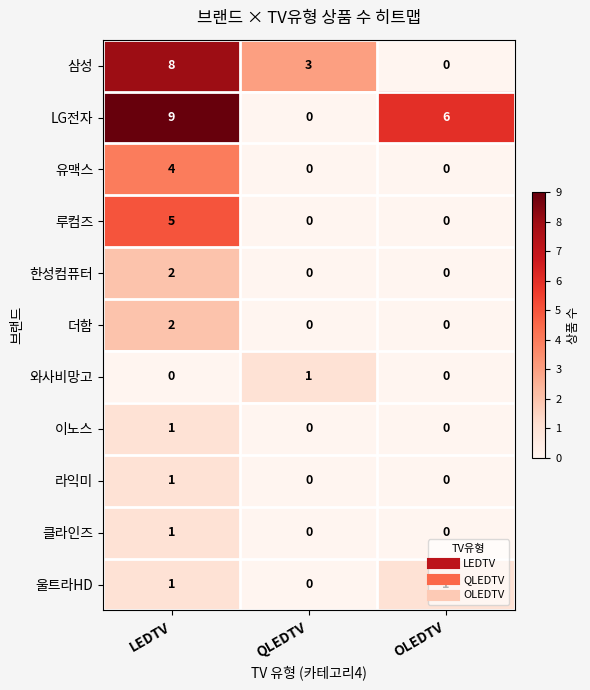

How many series are shown in this chart?

11